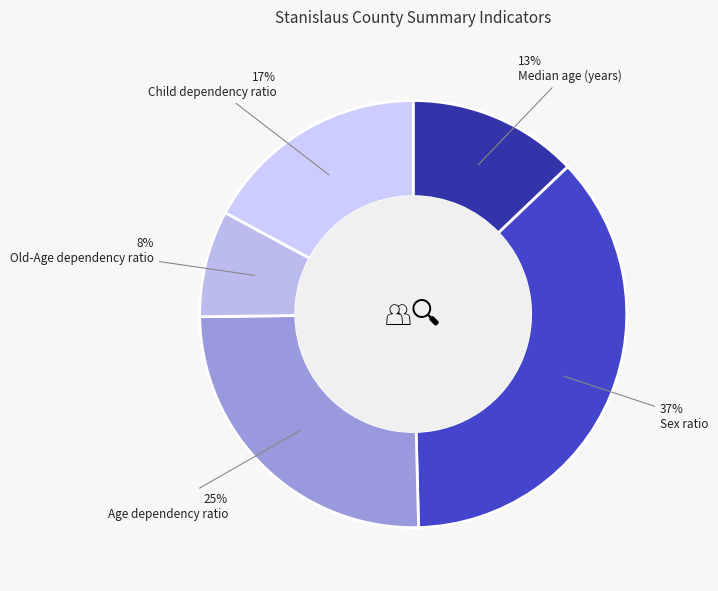

Which slice is the largest?

Sex ratio